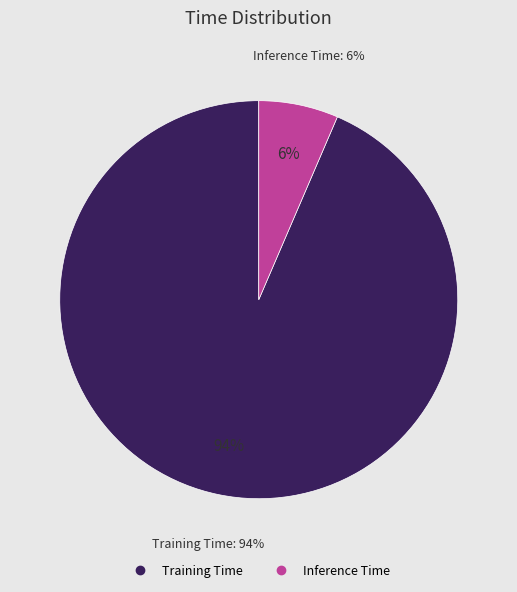

To the nearest percent, what percentage of the pie is Training Time?

94%